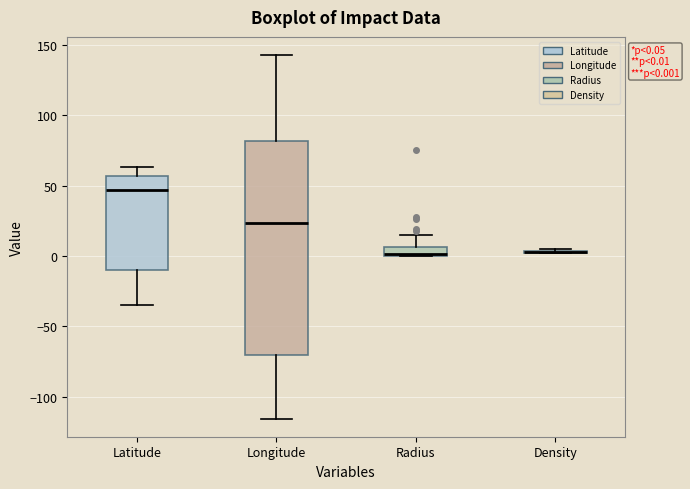

Which box is the tallest, from its lower edge to its upper edge?

Longitude